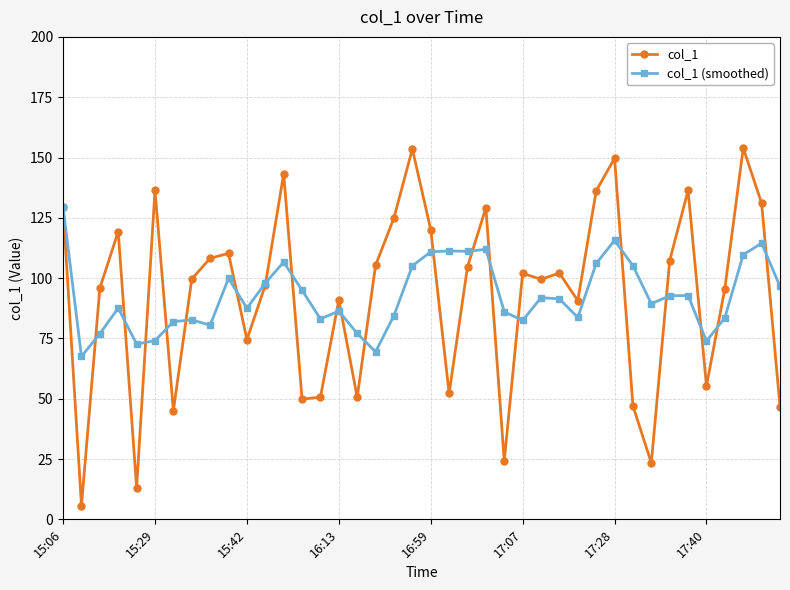

What is the lowest value of the col_1 (smoothed) series?

67.5